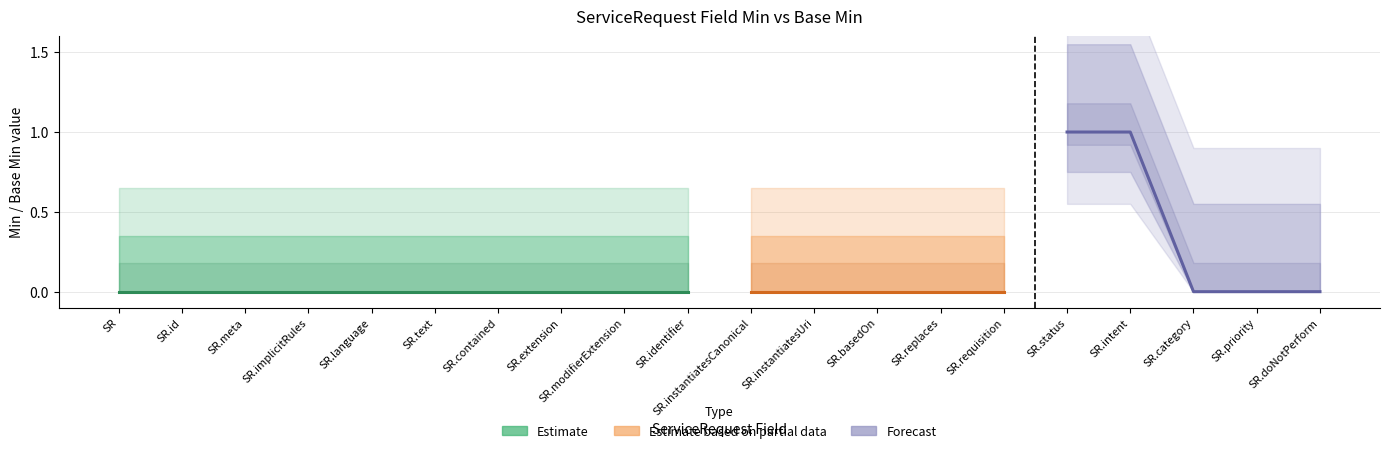

What is the difference between the second highest and second lowest values in the Base Min series?

1